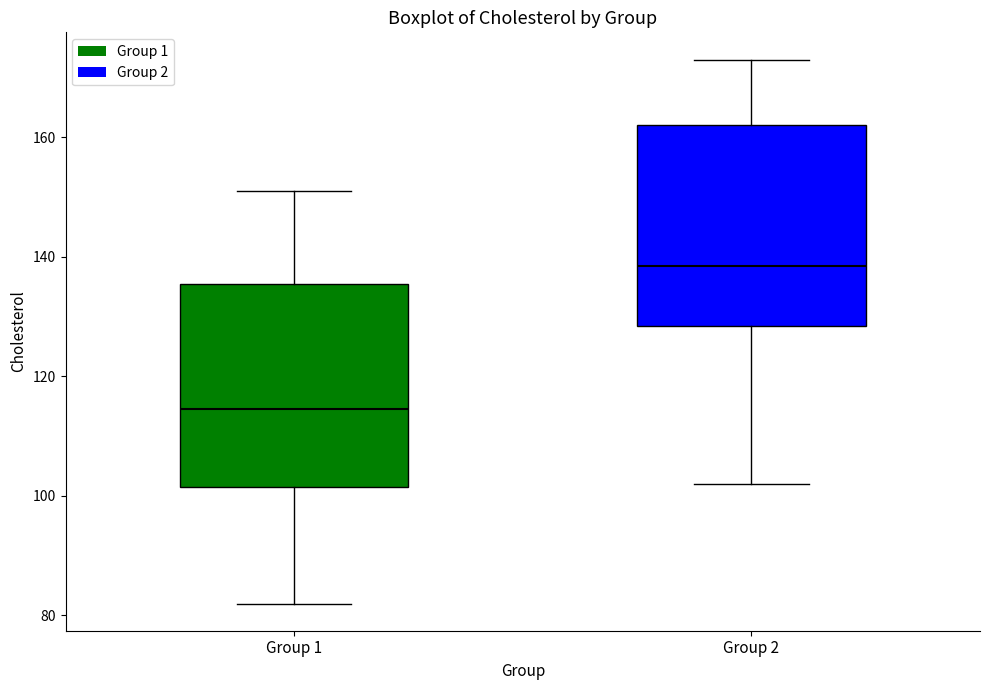

Which box's median line is the lowest?

Group 1